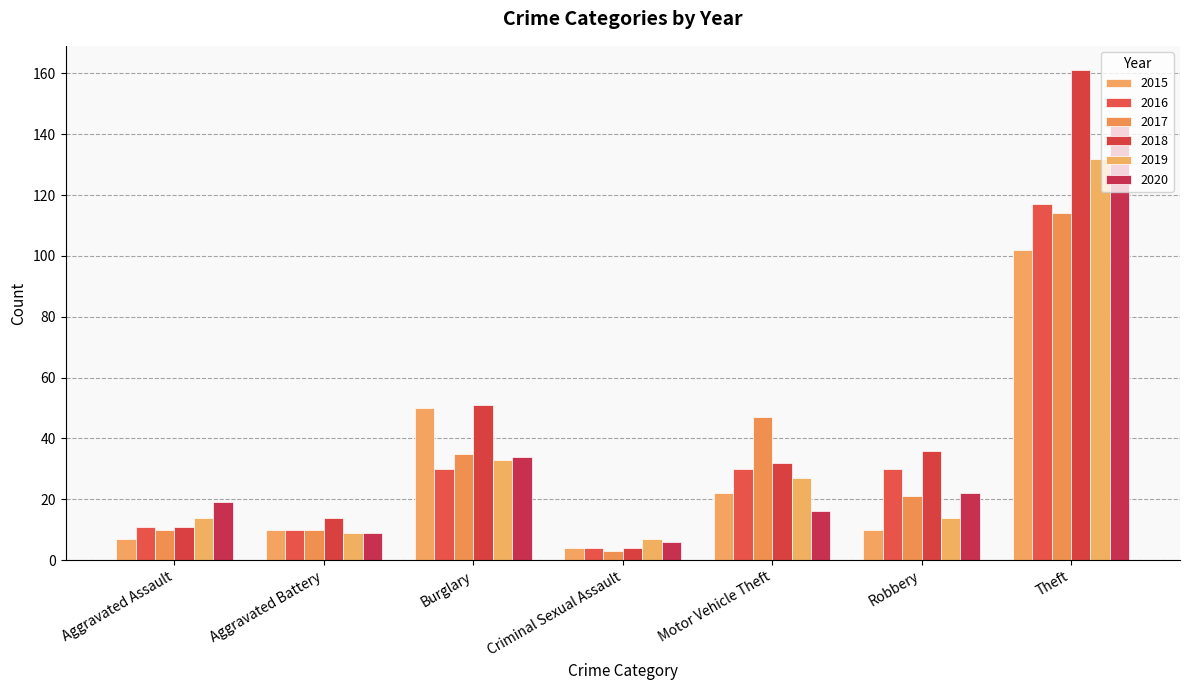

What is the total value across all series at Robbery?

133